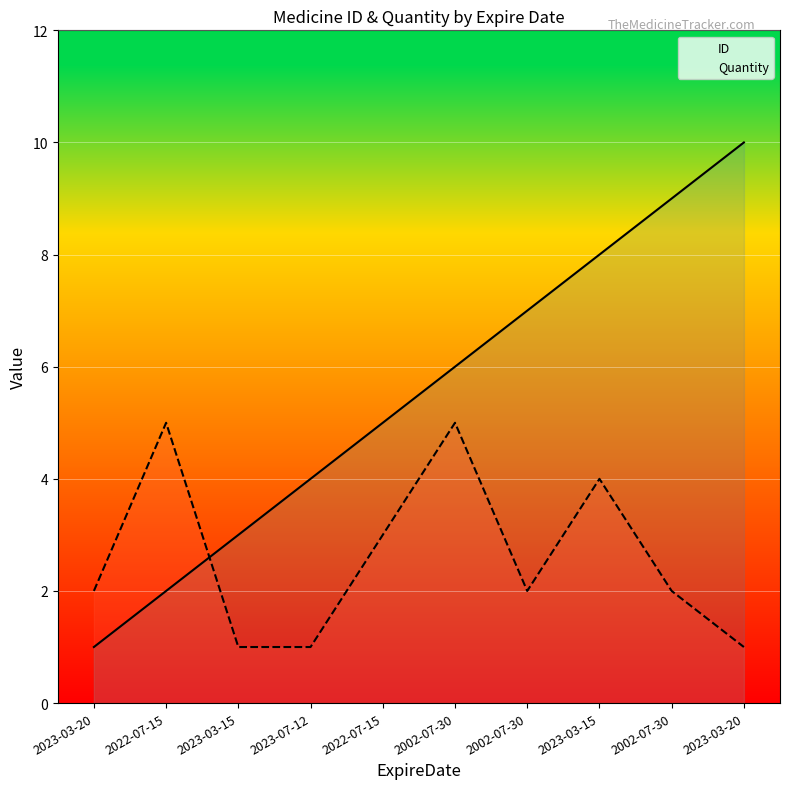

How many data points does each series have?

10